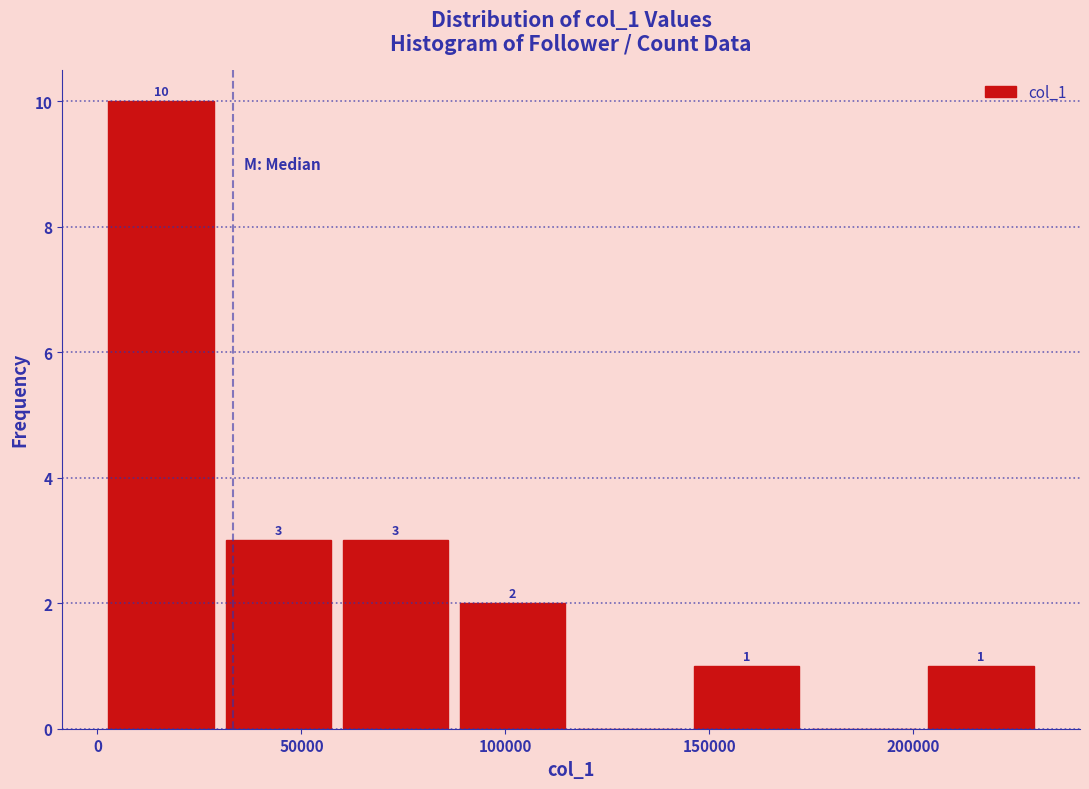

Over which range of the x-axis is the bar tallest?

0 to 30000